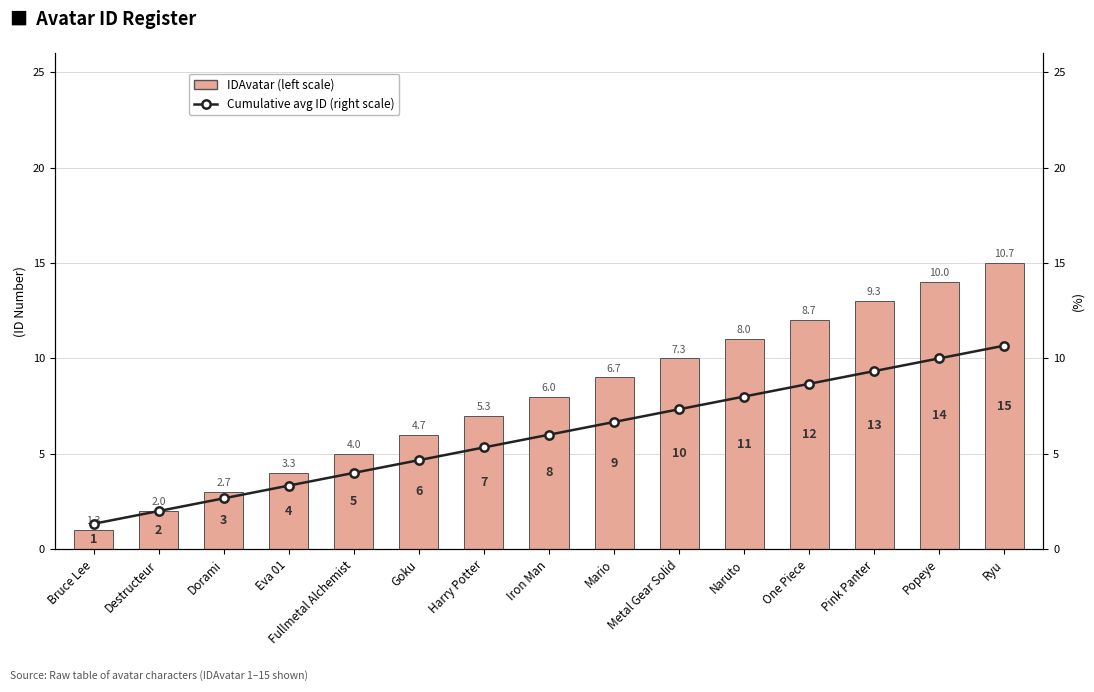

Between Bruce Lee and Destructeur, which is larger?

Destructeur